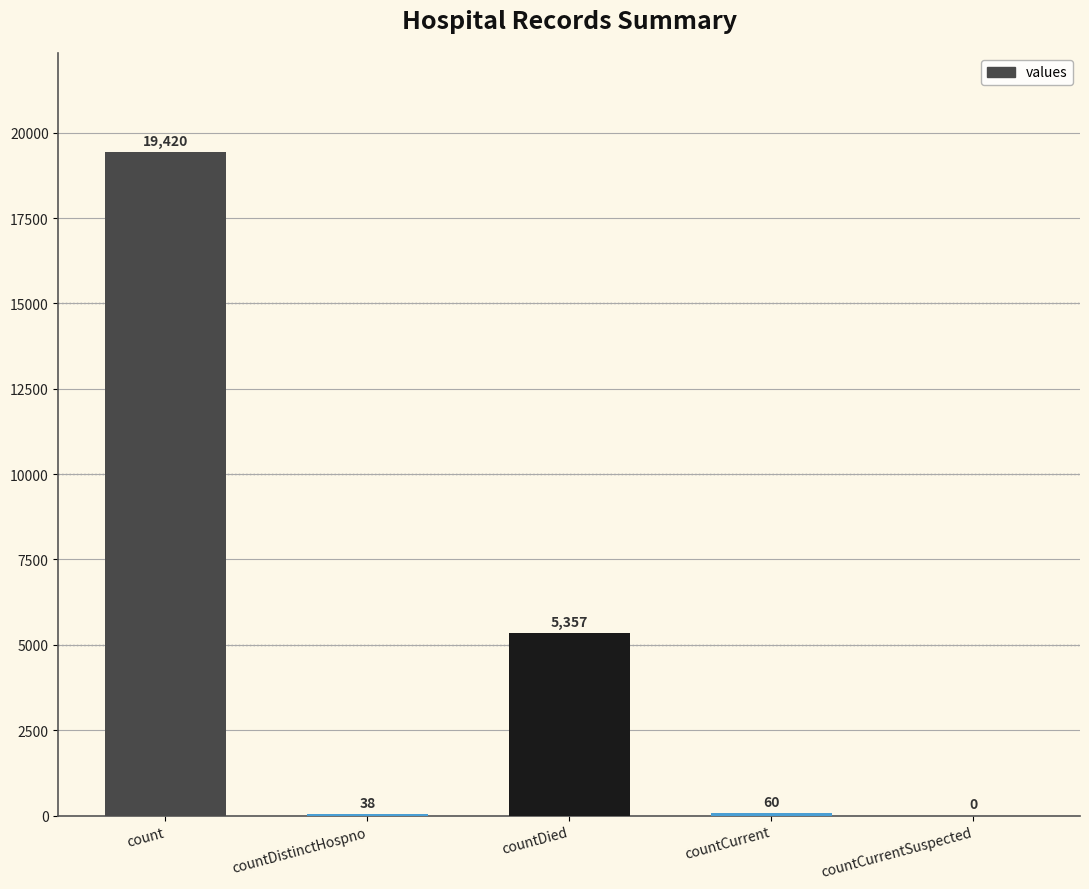

What is the sum of all values?

24875